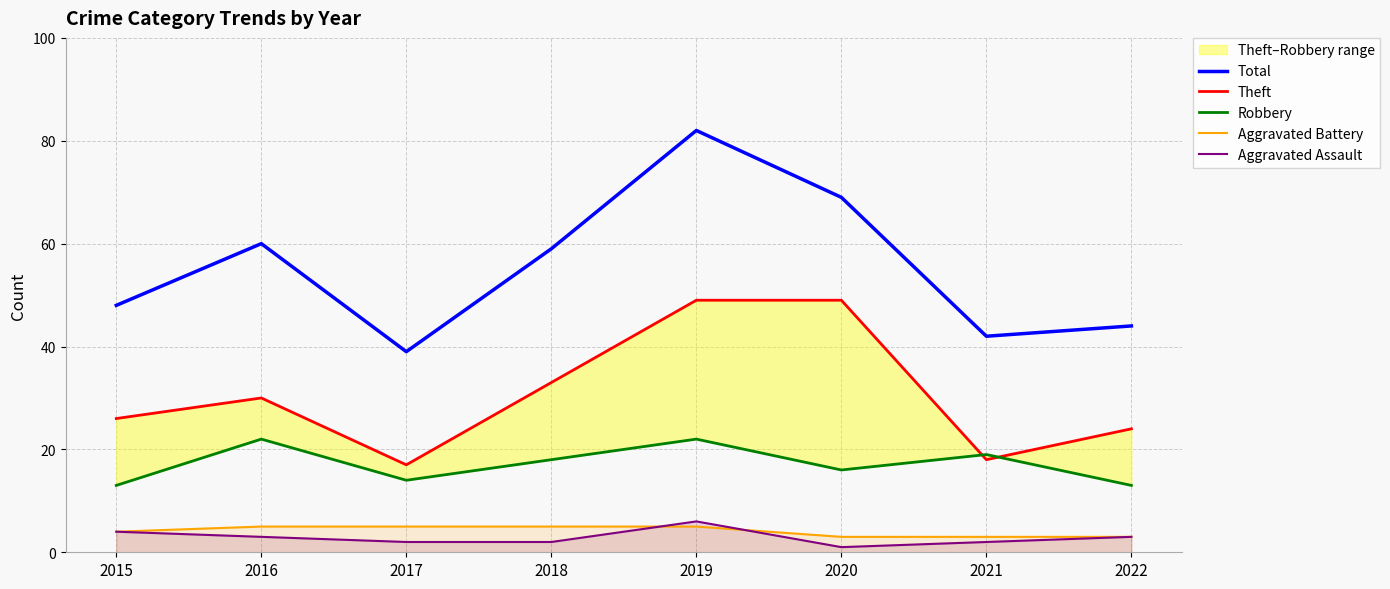

Reading left to right, what are all the values shown in this chart?

Total: 2015=48	2016=60	2017=39	2018=59	2019=82	2020=69	2021=42	2022=44
Theft: 2015=26	2016=30	2017=17	2018=33	2019=49	2020=49	2021=18	2022=24
Robbery: 2015=13	2016=22	2017=14	2018=18	2019=22	2020=16	2021=19	2022=13
Aggravated Battery: 2015=4	2016=5	2017=5	2018=5	2019=5	2020=3	2021=3	2022=3
Aggravated Assault: 2015=4	2016=3	2017=2	2018=2	2019=6	2020=1	2021=2	2022=3